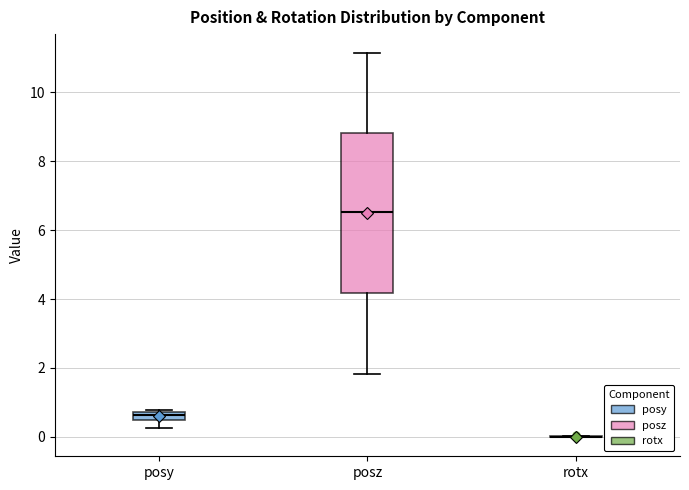

Comparing the boxes themselves (not the whiskers), which one is the tallest?

posz